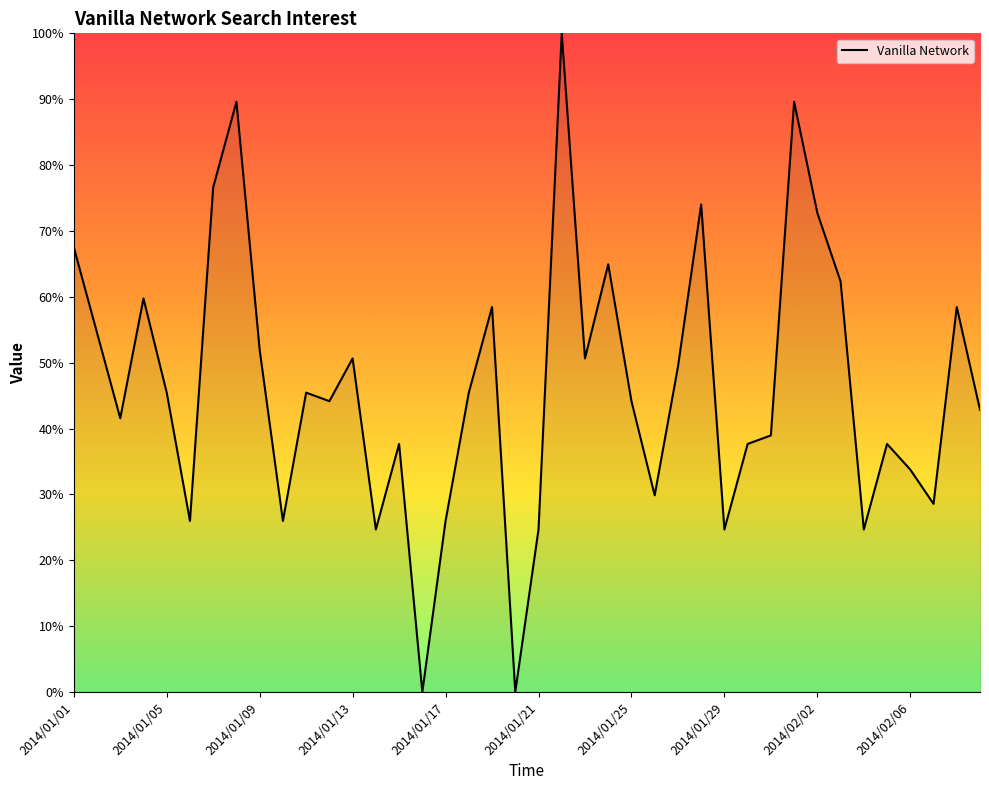

What is the greatest value displayed?

100.0